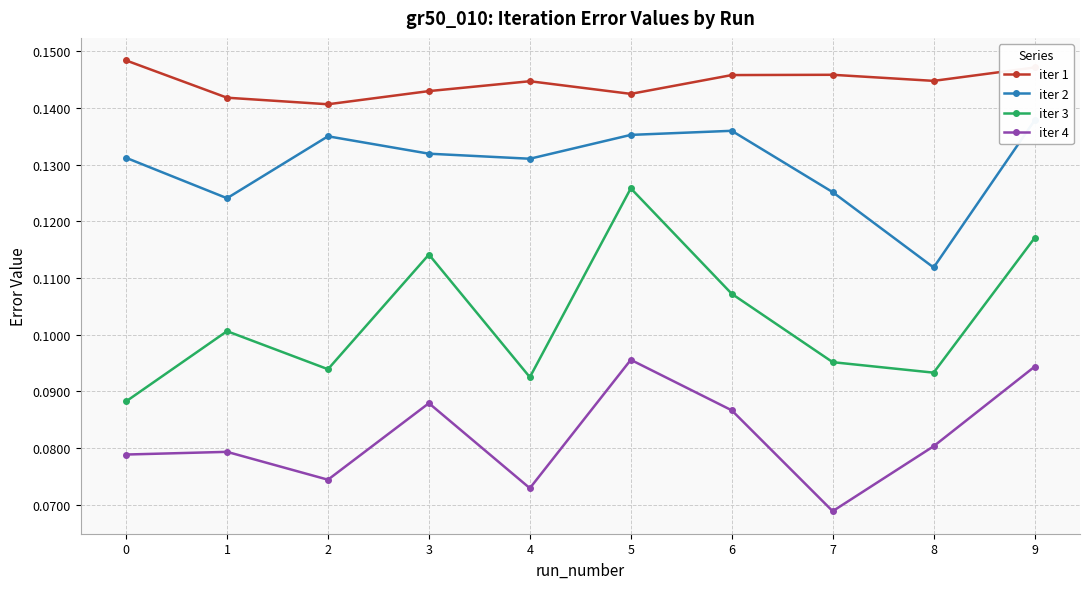

True or false: iter 2 has more than 0 interior local peaks.

True